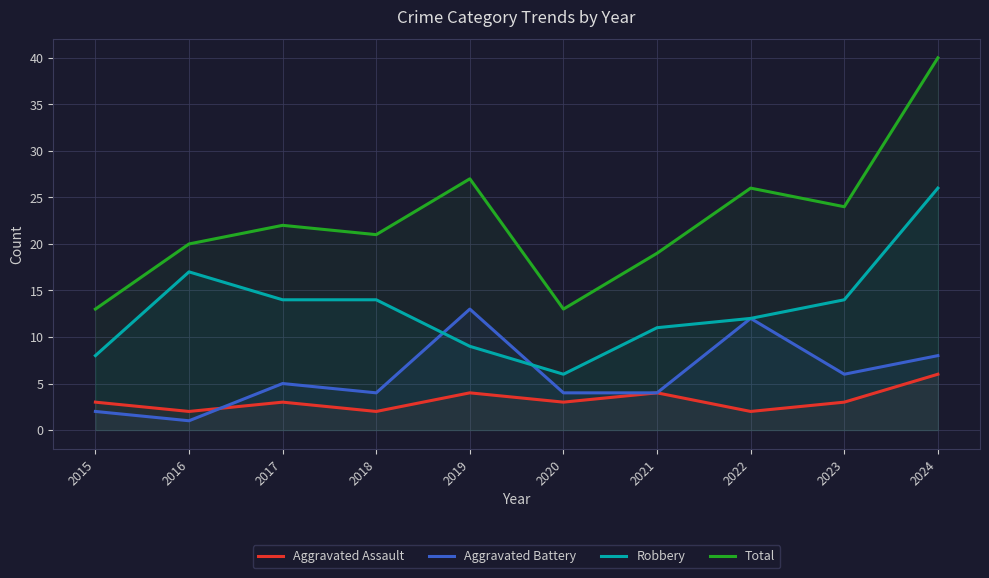

What is the total value across all series at 2018?

41